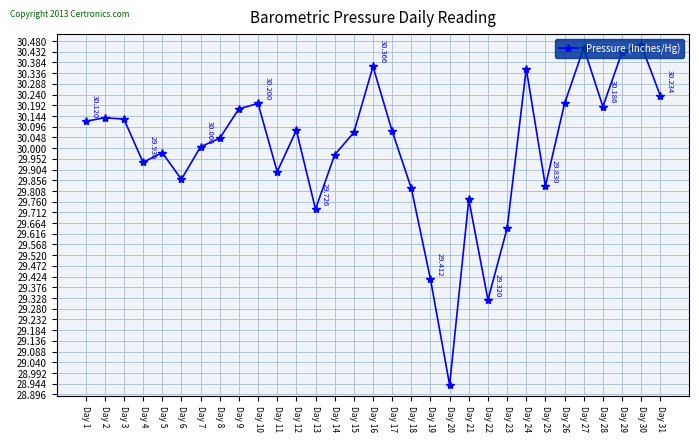

The value at Day 23 is 50.3. True or false?

False